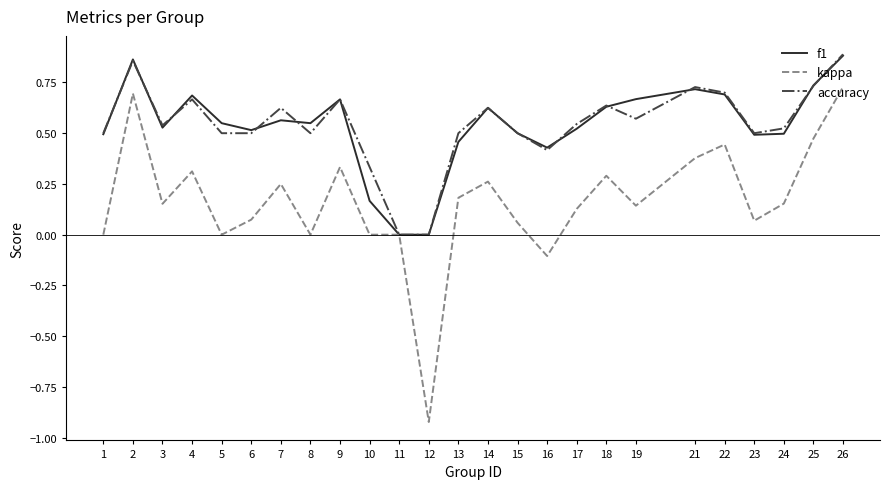

True or false: kappa has a value of 0.0 at 1.

True